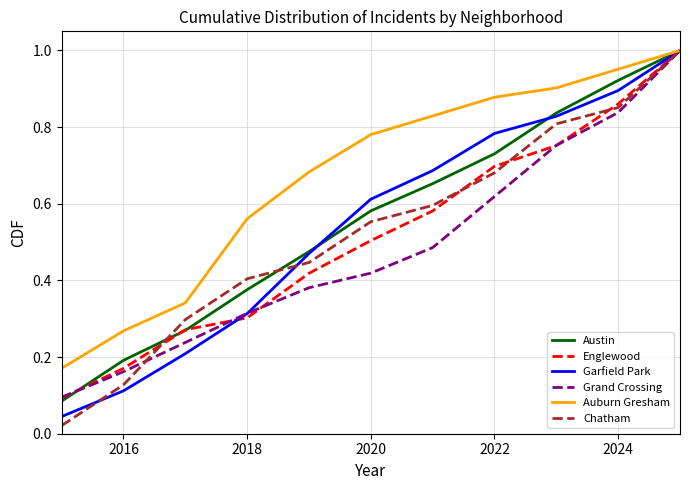

True or false: Grand Crossing and Garfield Park cross at least once.

True